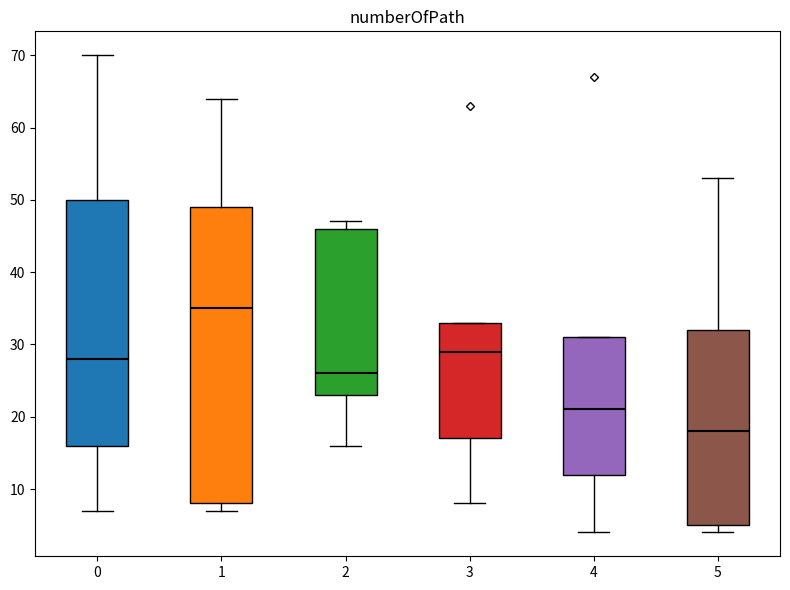

Which box has the lowest median line?

5